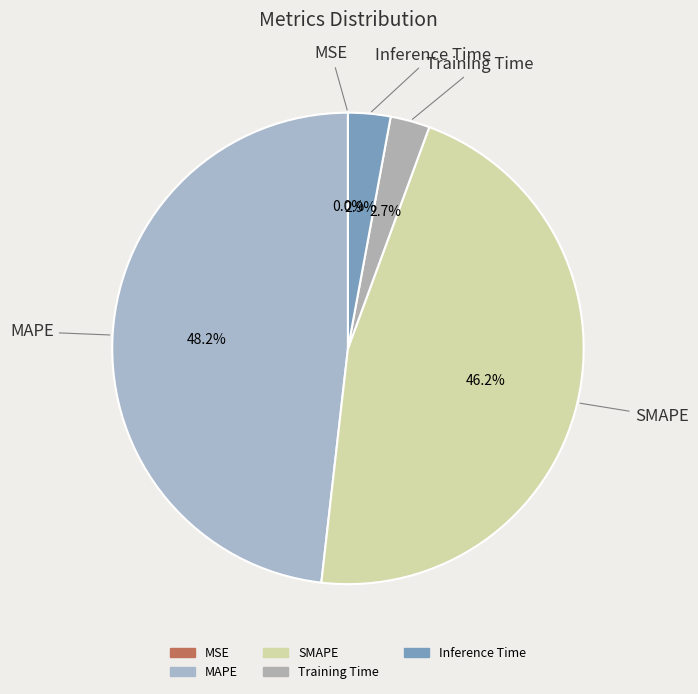

Which slice is the largest?

MAPE